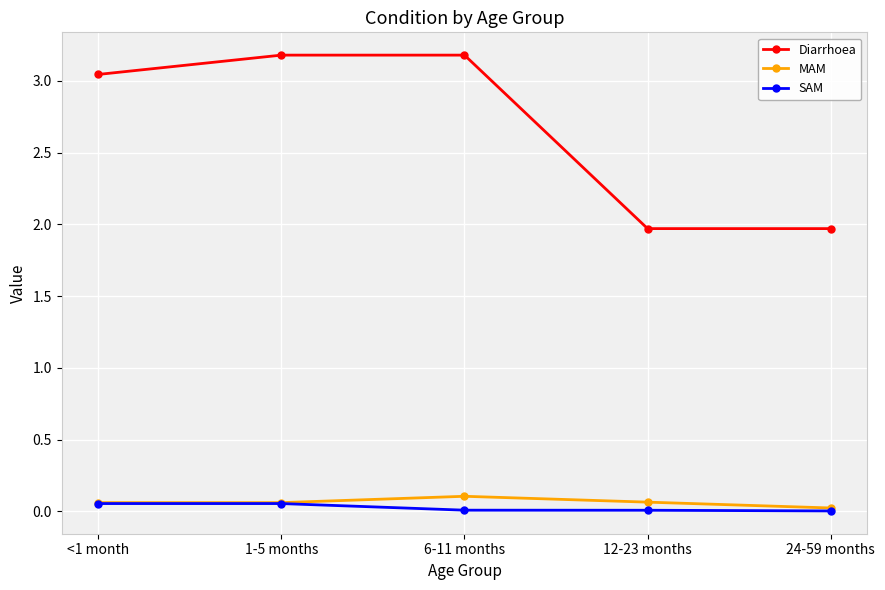

Which category has the lowest value in the MAM series?

24-59 months